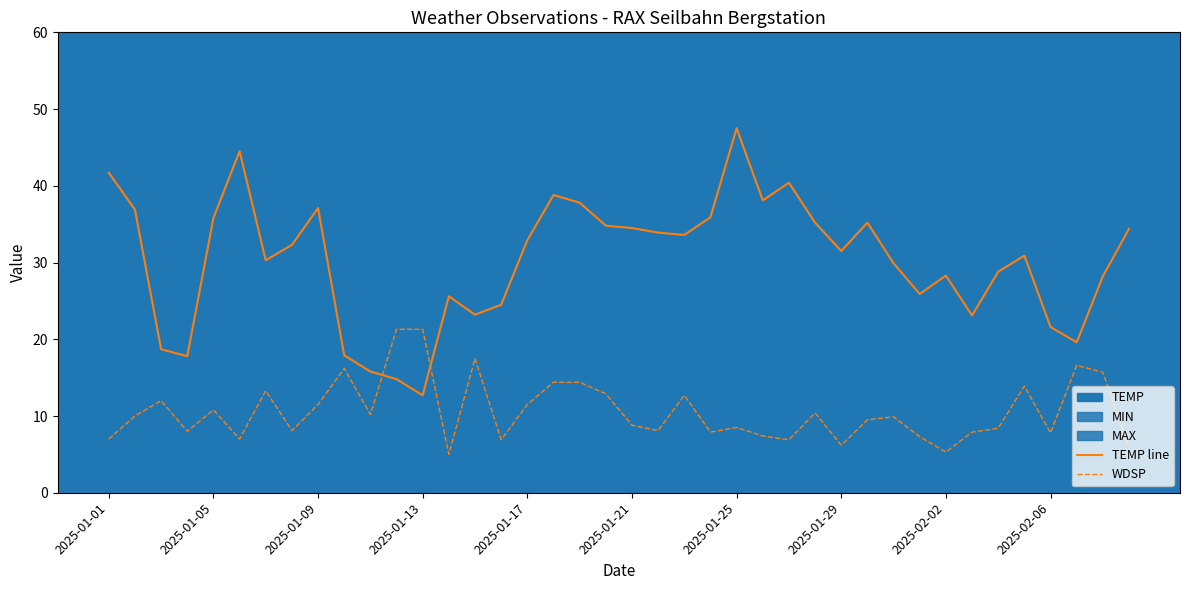

How many times do WDSP and TEMP line cross each other?

2